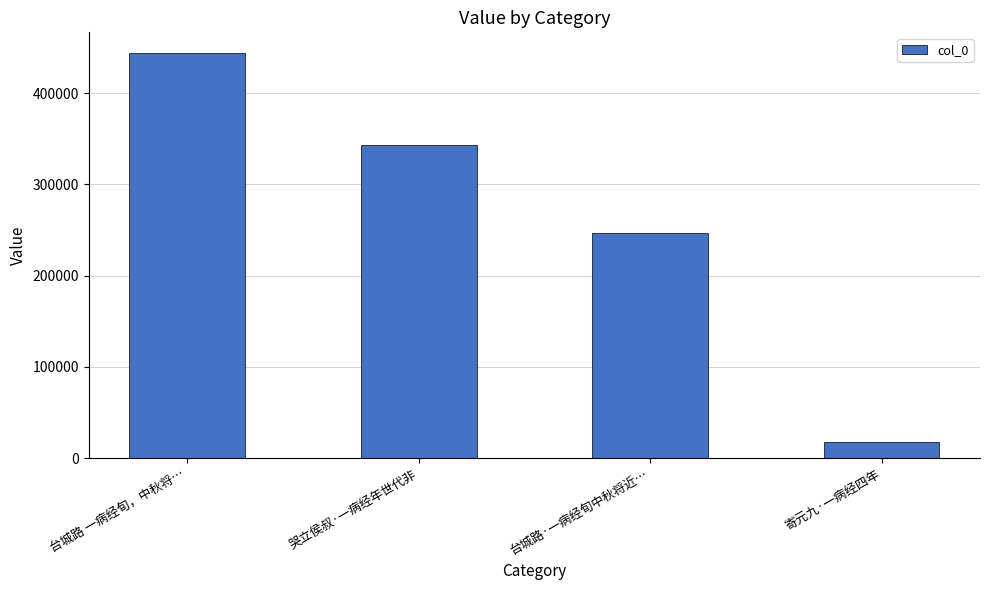

Reading left to right, list all the values displayed in this chart.

444437	343124	246384	17649